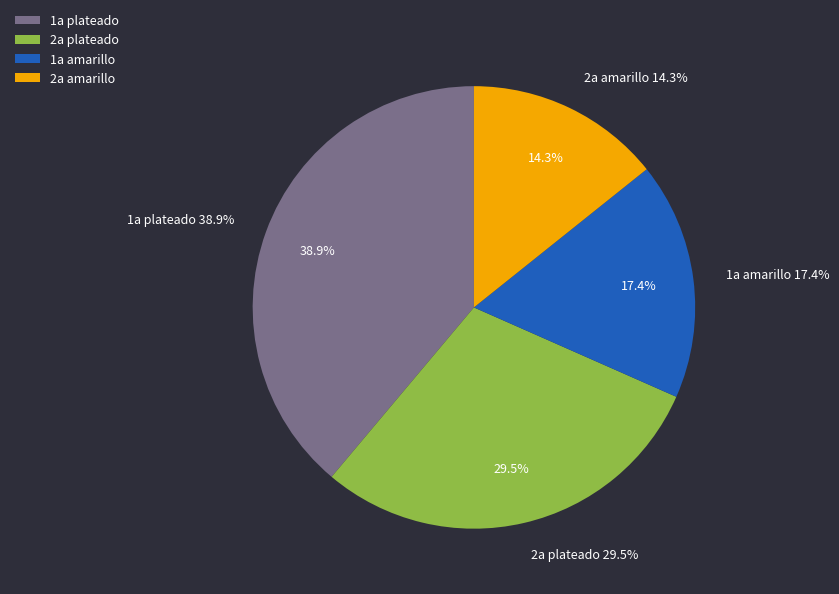

To the nearest percent, what is the difference between the largest and smallest slice percentages?

25%